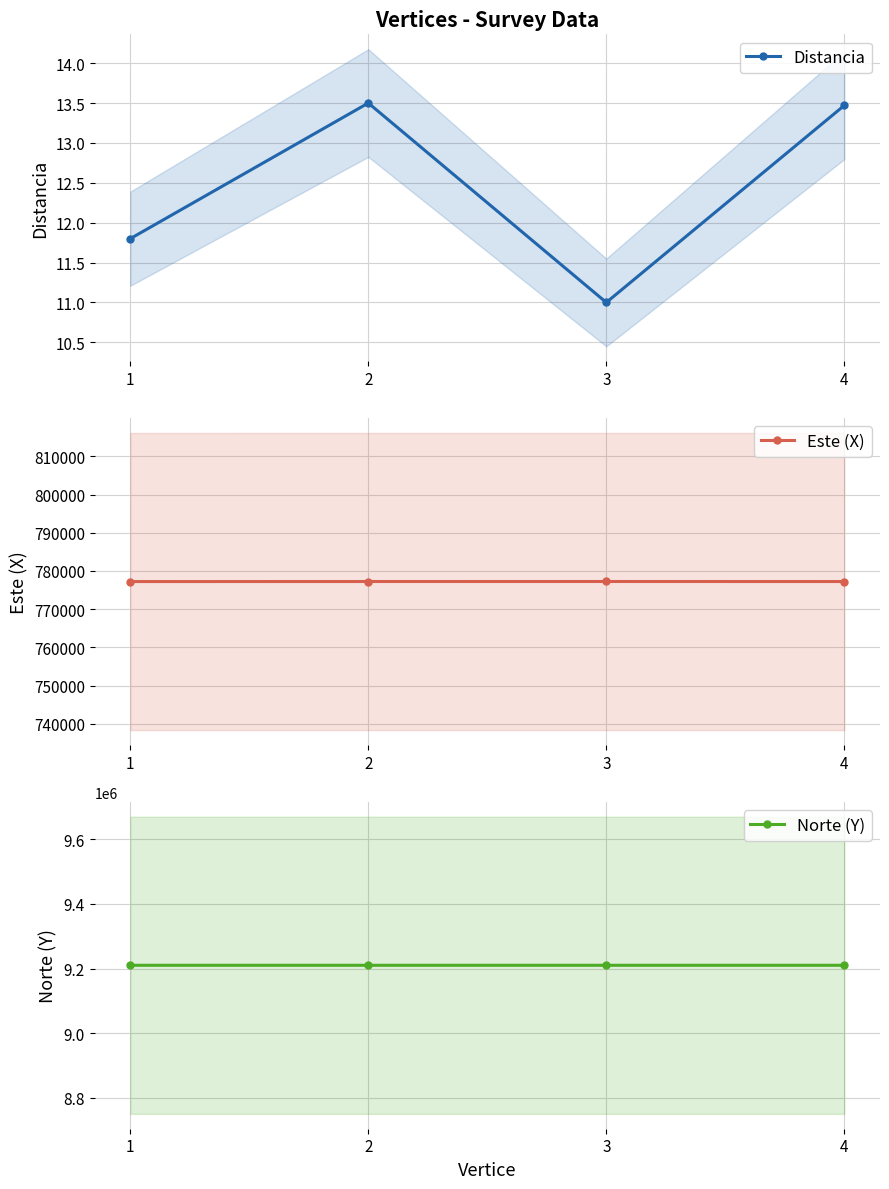

What is the value of the Distancia point at the 2nd from the left?

13.5